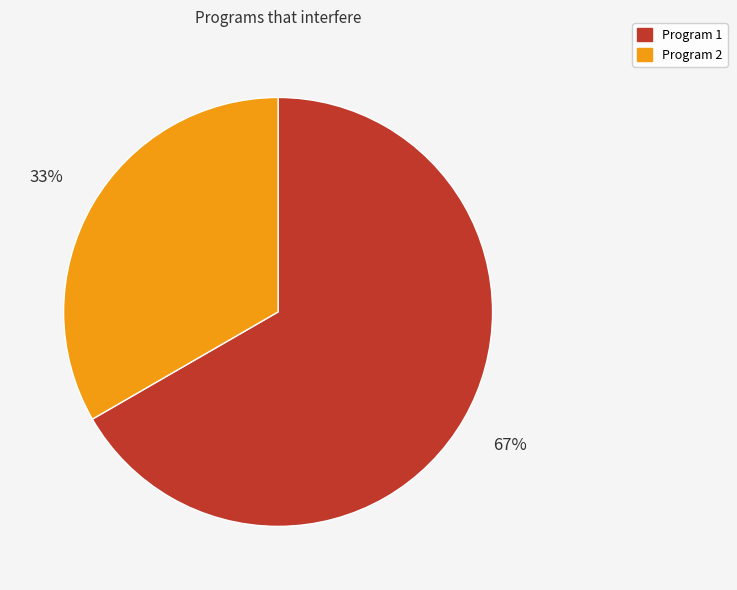

Which category has the biggest portion of the pie?

Program 1